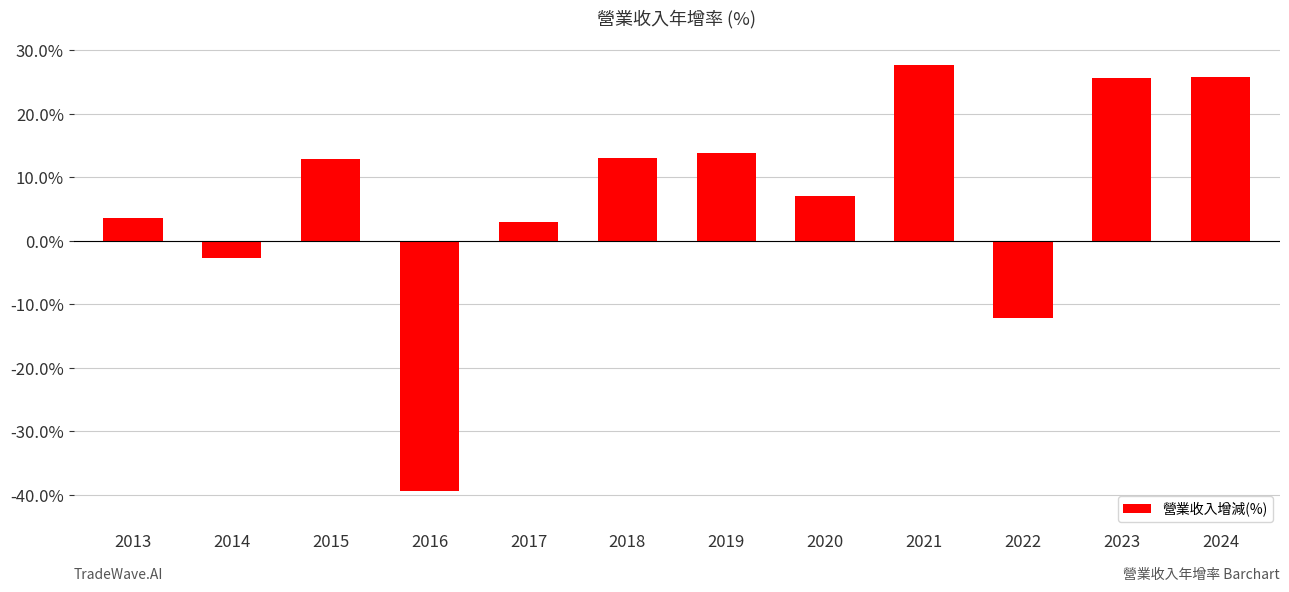

What is the sum of all values?

78.0